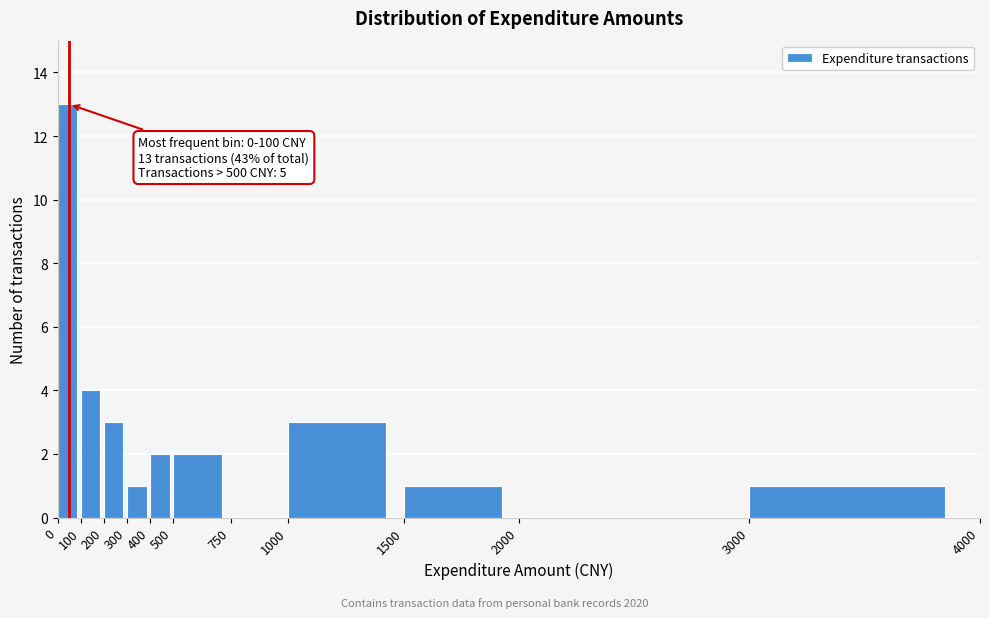

Which range on the x-axis has the tallest bar?

0 to 100